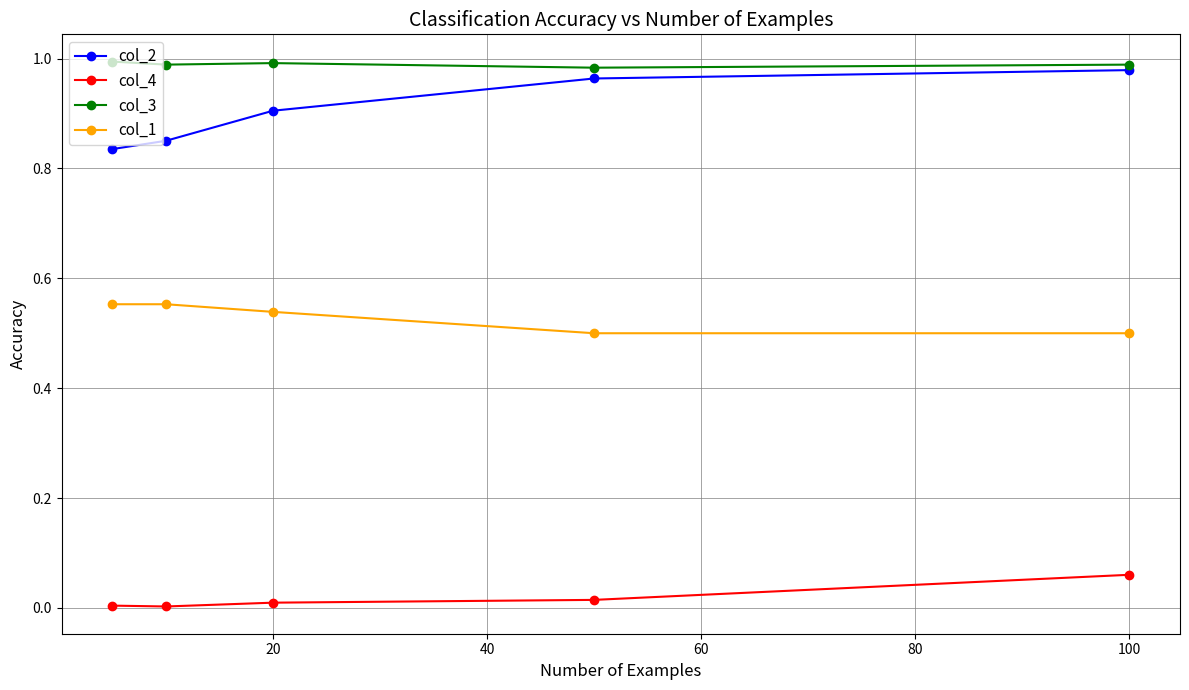

Which series has the largest total across all categories?

col_3